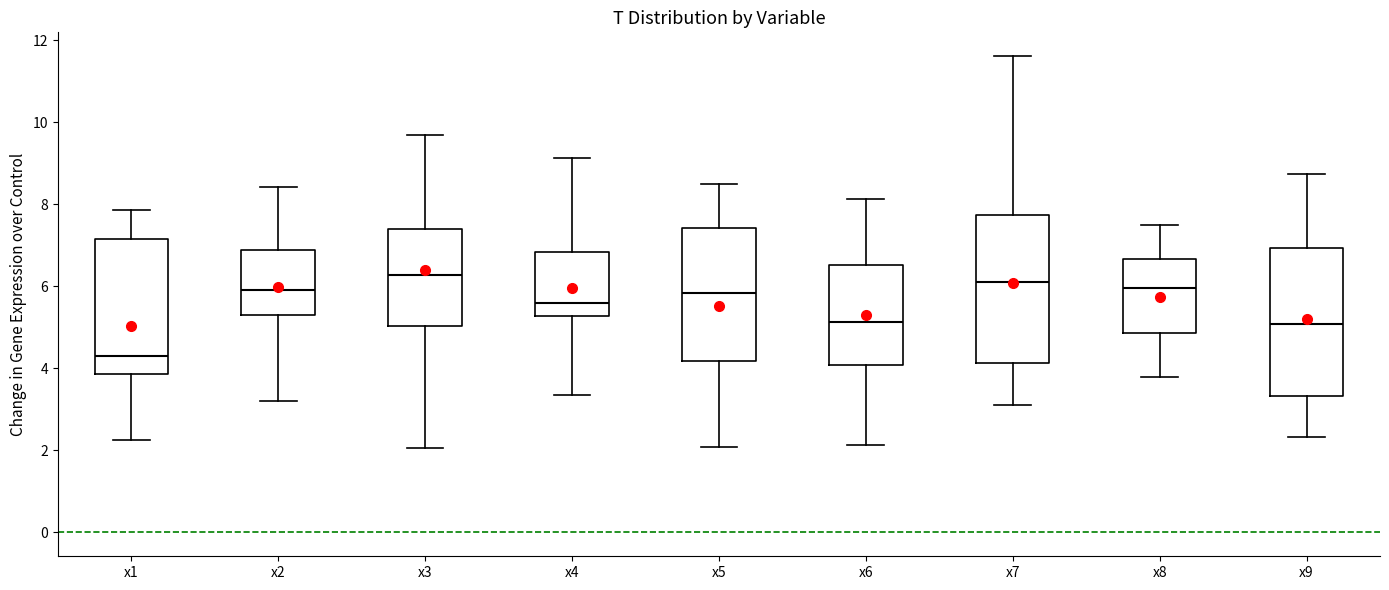

Reading left to right, read every box against the y-axis: the position of its median line, the range the box covers, and the ends of its whiskers. The values are not printed on the chart, so give them approximately, as read against the axis.

x1: median 4.4, box 3.8 to 7.2, whiskers 2.2 to 7.8
x2: median 6.0, box 5.2 to 6.8, whiskers 3.2 to 8.4
x3: median 6.2, box 5.0 to 7.4, whiskers 2.0 to 9.6
x4: median 5.6, box 5.2 to 6.8, whiskers 3.4 to 9.2
x5: median 5.8, box 4.2 to 7.4, whiskers 2.0 to 8.6
x6: median 5.2, box 4.0 to 6.6, whiskers 2.2 to 8.2
x7: median 6.2, box 4.2 to 7.8, whiskers 3.2 to 11.6
x8: median 6.0, box 4.8 to 6.6, whiskers 3.8 to 7.6
x9: median 5.0, box 3.4 to 7.0, whiskers 2.4 to 8.8